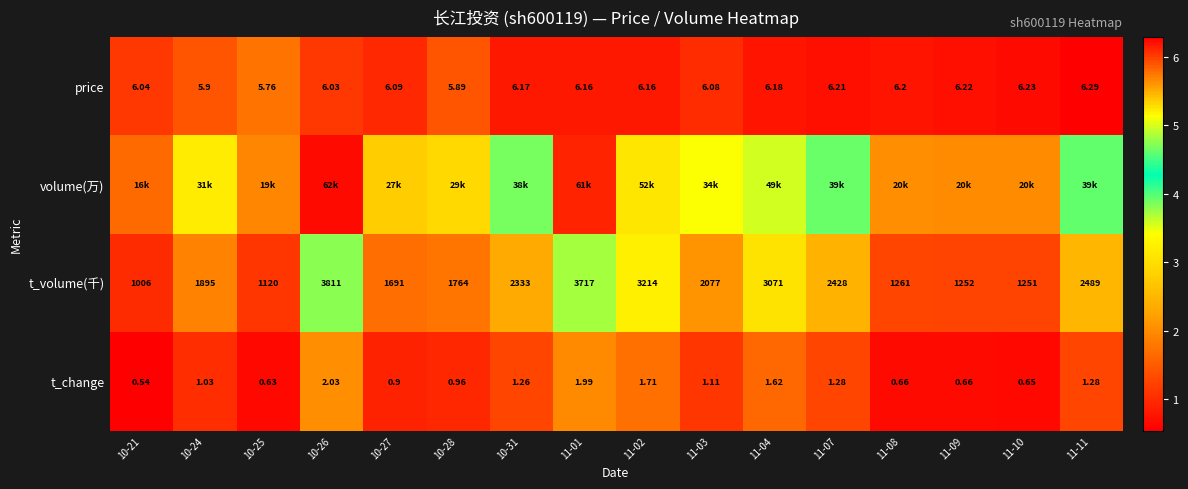

The price series shows 9.5 at 11-04. True or false?

False